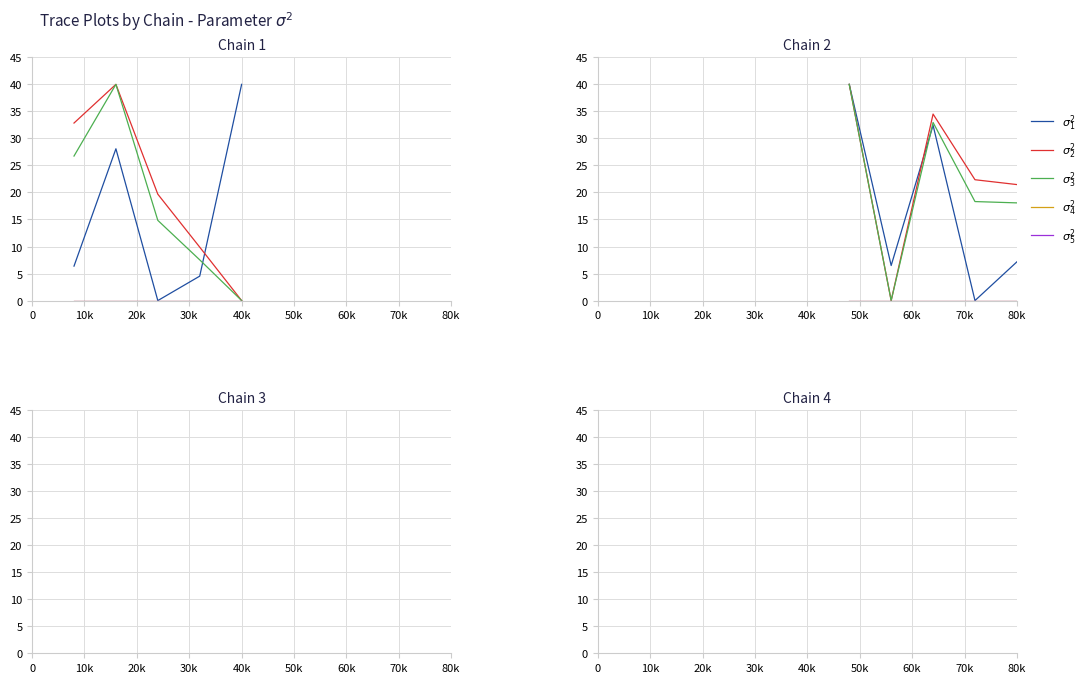

What is the average value of the $\sigma^2_3$ series?

21.9